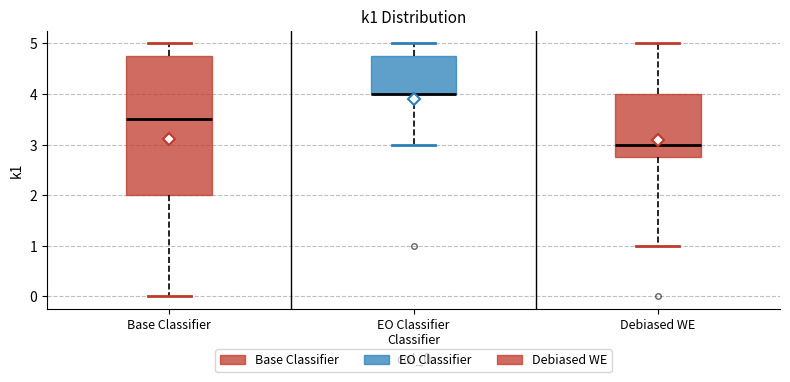

Reading left to right, read every box against the y-axis: the position of its median line, the range the box covers, and the ends of its whiskers. The values are not printed on the chart, so give them approximately, as read against the axis.

Base Classifier: median 3.5, box 2.0 to 4.8, whiskers 0.0 to 5.0
EO Classifier Classifier: median 4.0 (drawn on the box's lower edge), box 4.0 to 4.8, whiskers 3.0 to 5.0
Debiased WE: median 3.0, box 2.8 to 4.0, whiskers 1.0 to 5.0